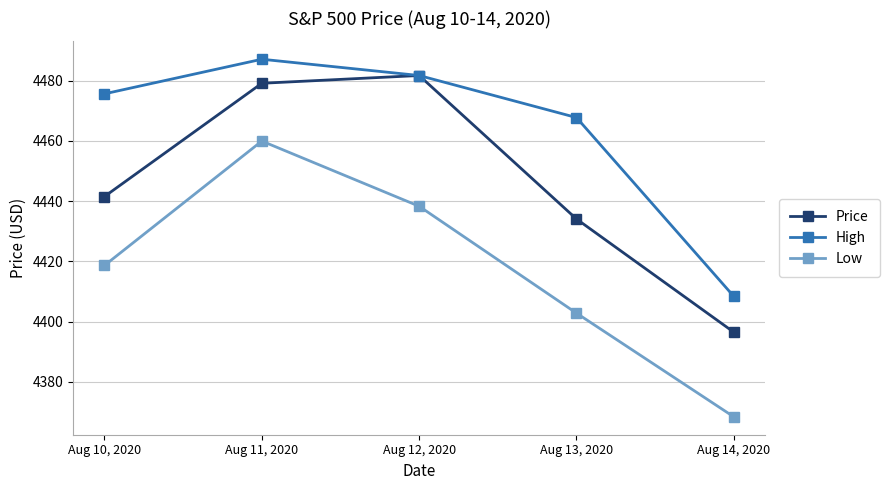

What is the sum of the High values at Aug 12, 2020 and Aug 13, 2020?

8949.4